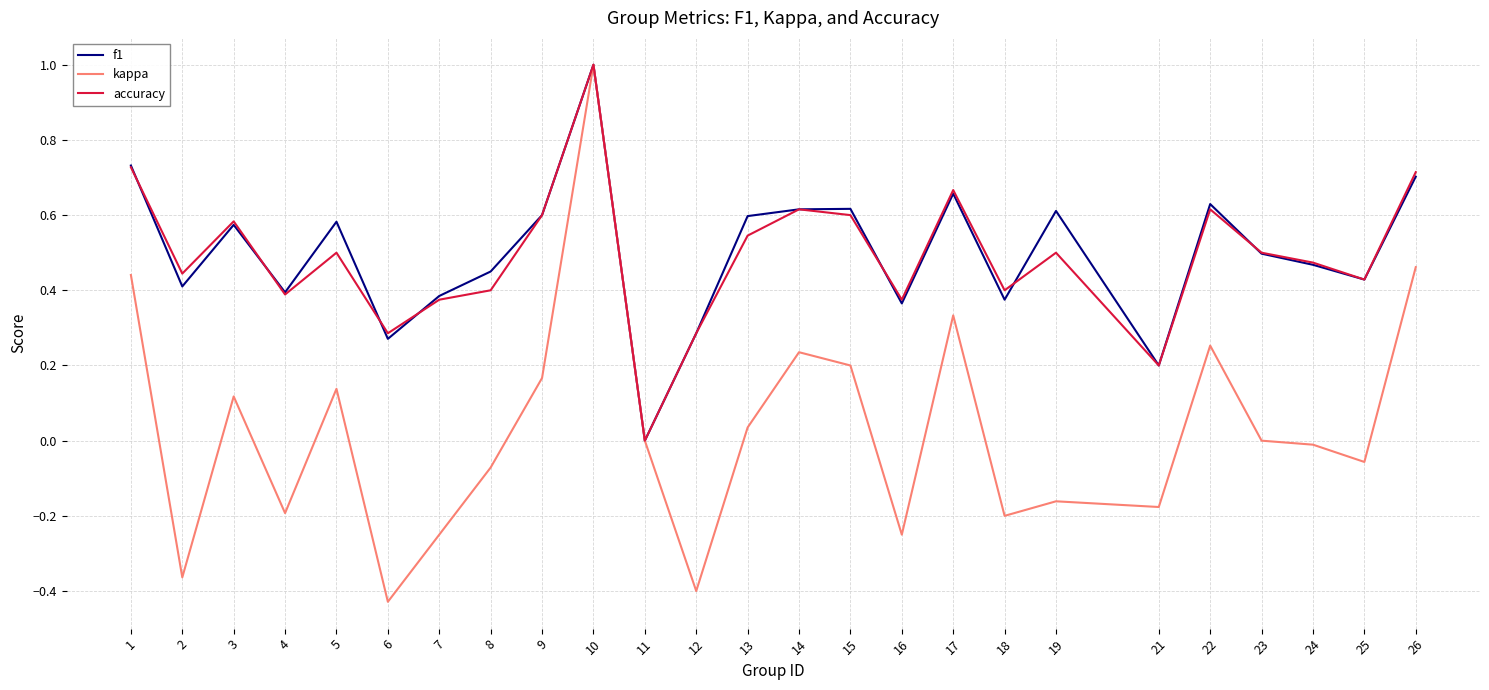

The value of kappa at 10 is 1.0. True or false?

True